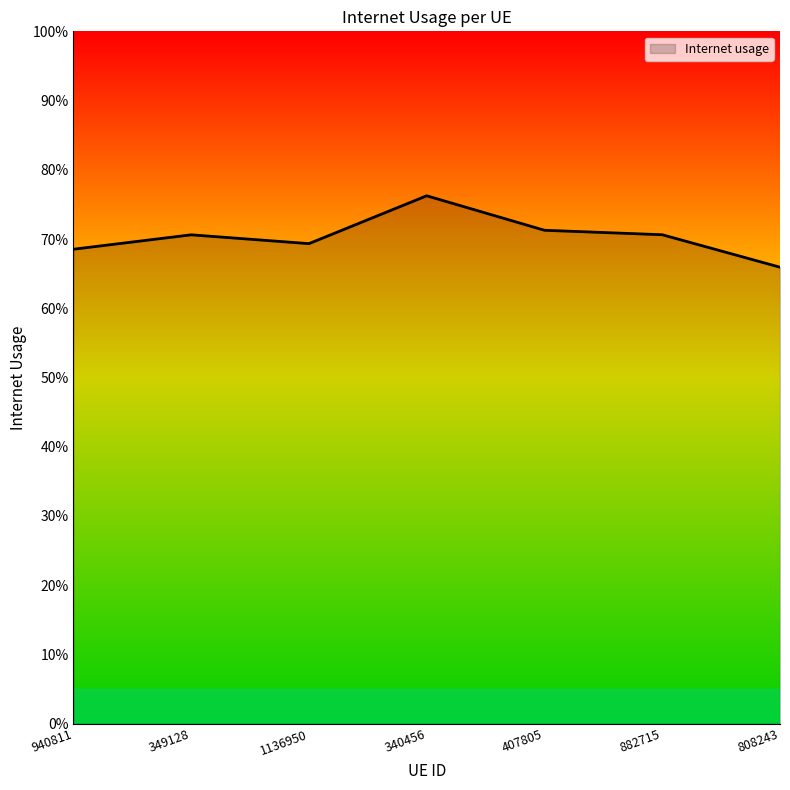

Count the values in the range 0 to 1.

7